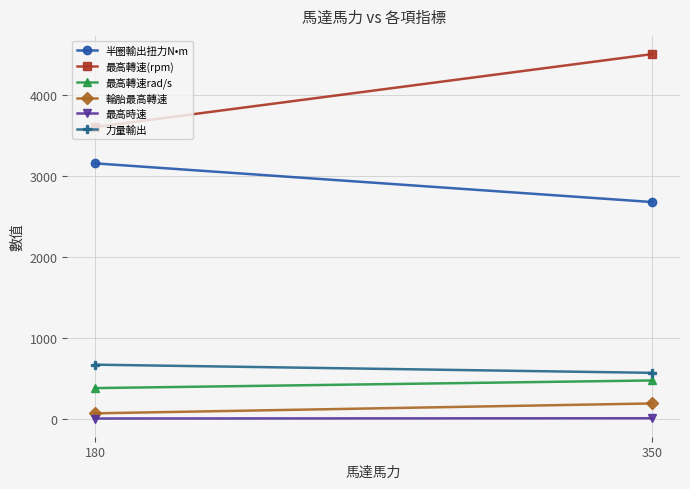

The value of 最高轉速rad/s at 350 is 770.4. True or false?

False